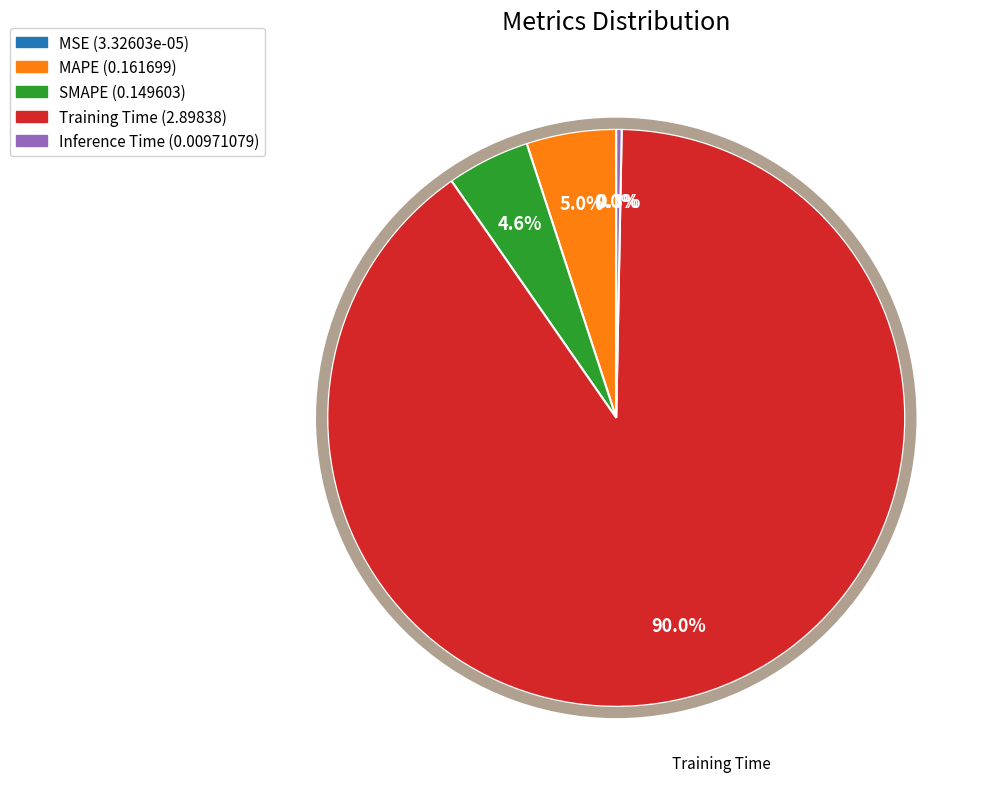

Is the sum of Inference Time and Training Time greater than half?

Yes